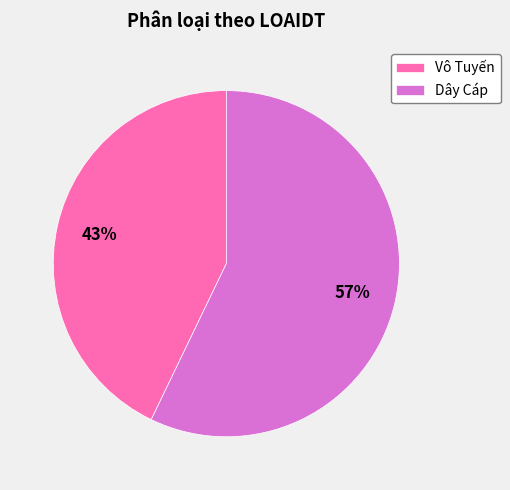

Combined, do Vô Tuyến and Dây Cáp account for over 50%?

Yes